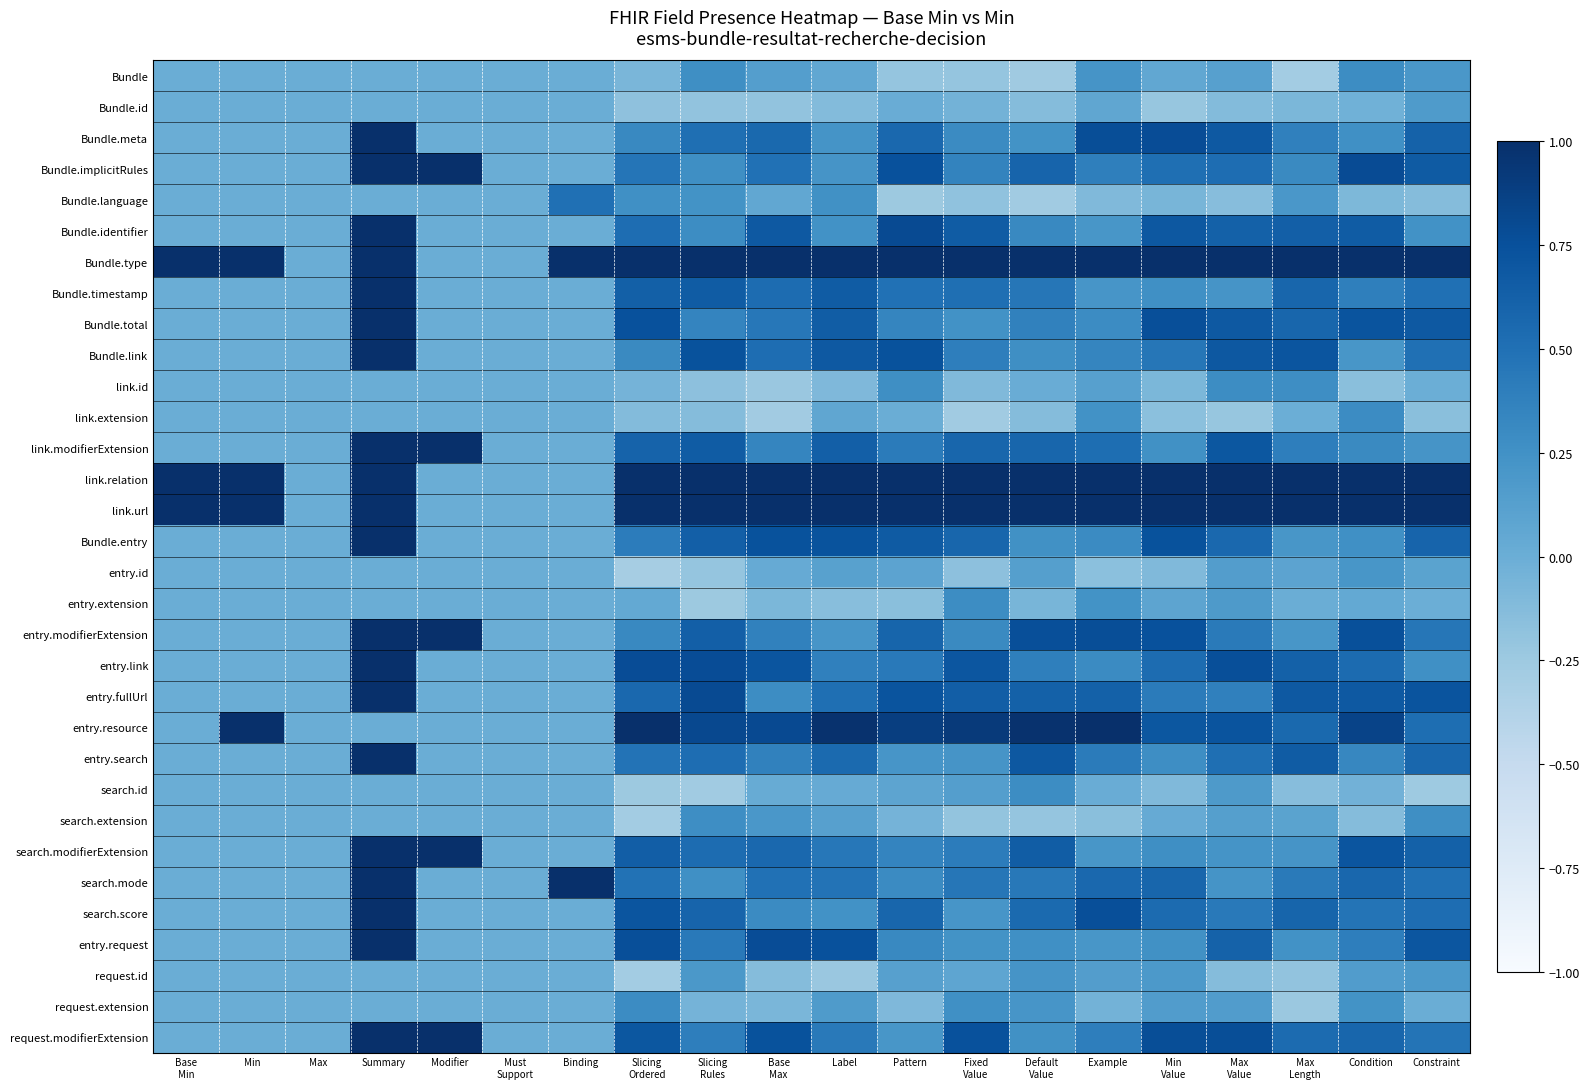

At which category is the sum across all series the highest?

Summary